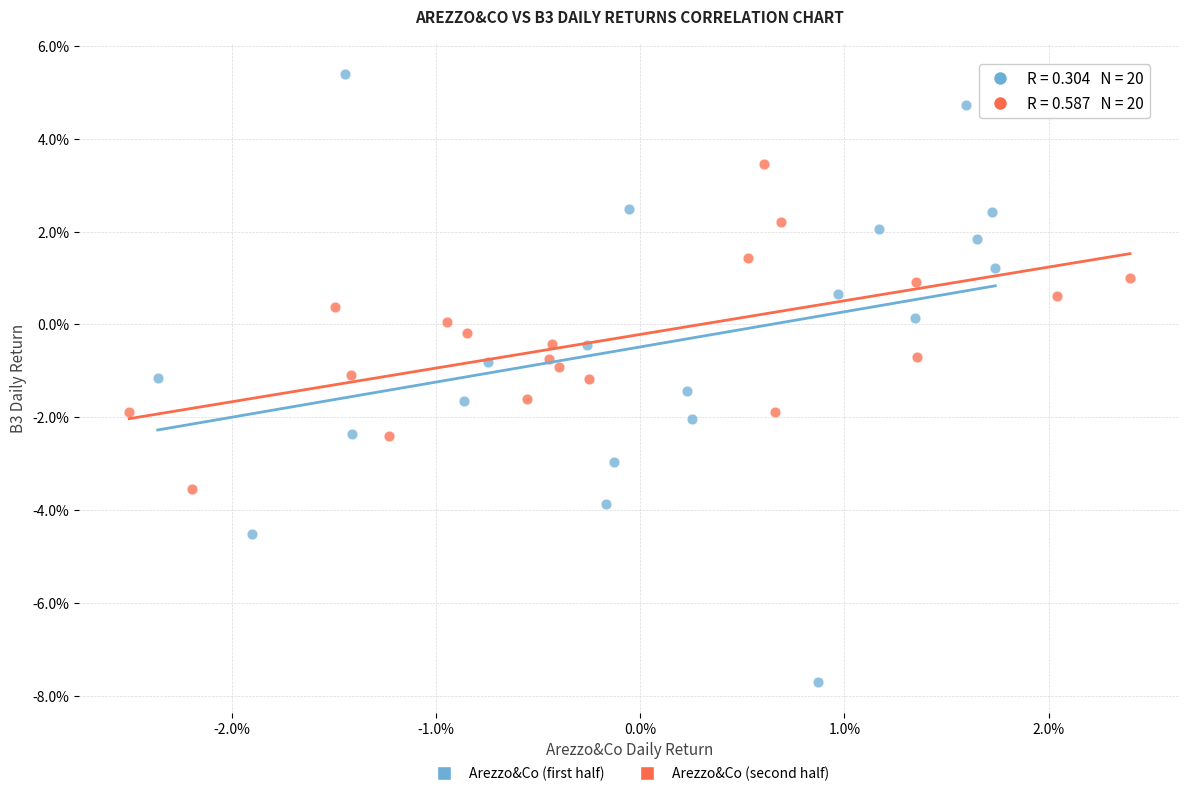

What are all the series names shown in the legend?

Arezzo&Co (first half), Arezzo&Co (second half)